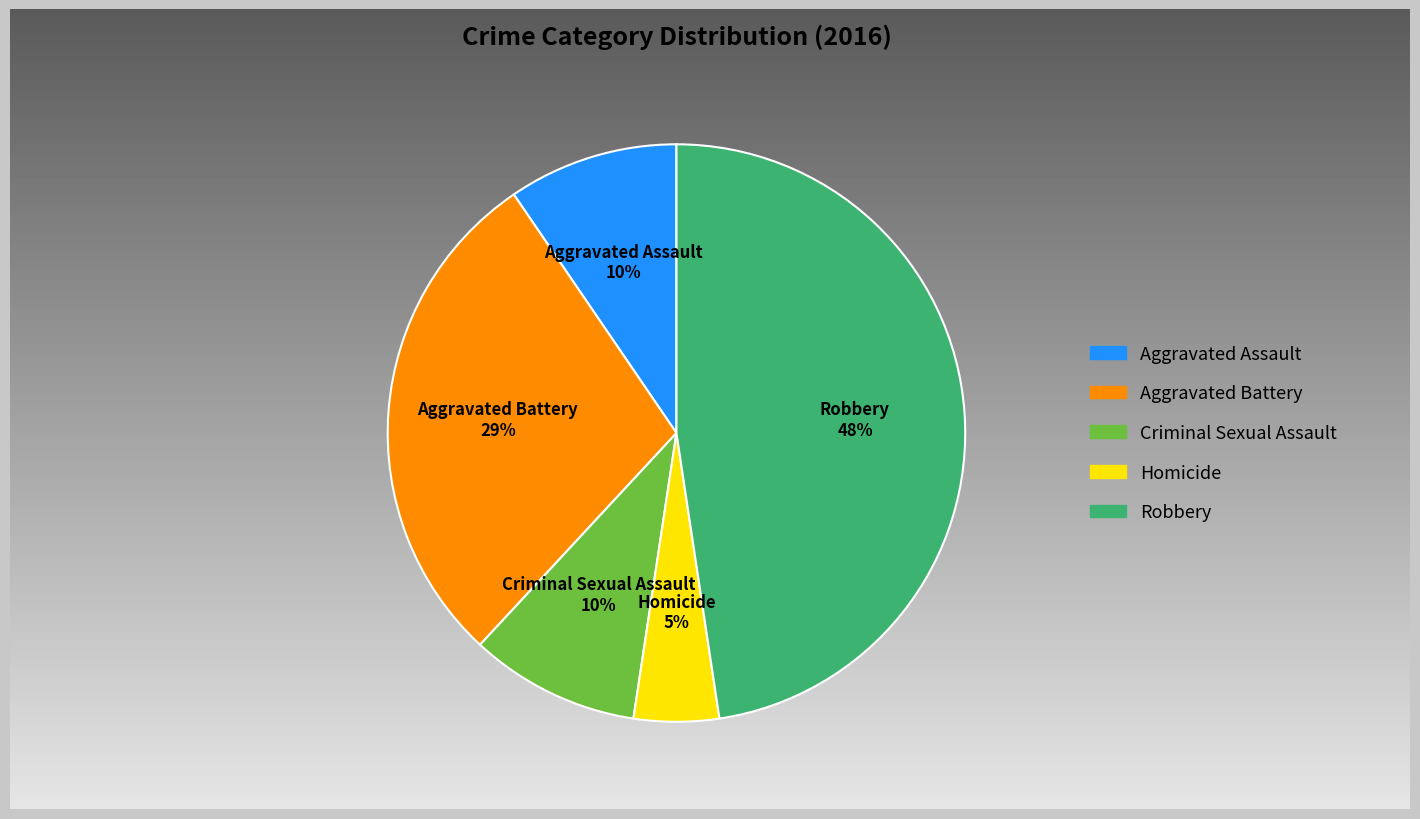

To the nearest percent, what is the average slice percentage?

20%